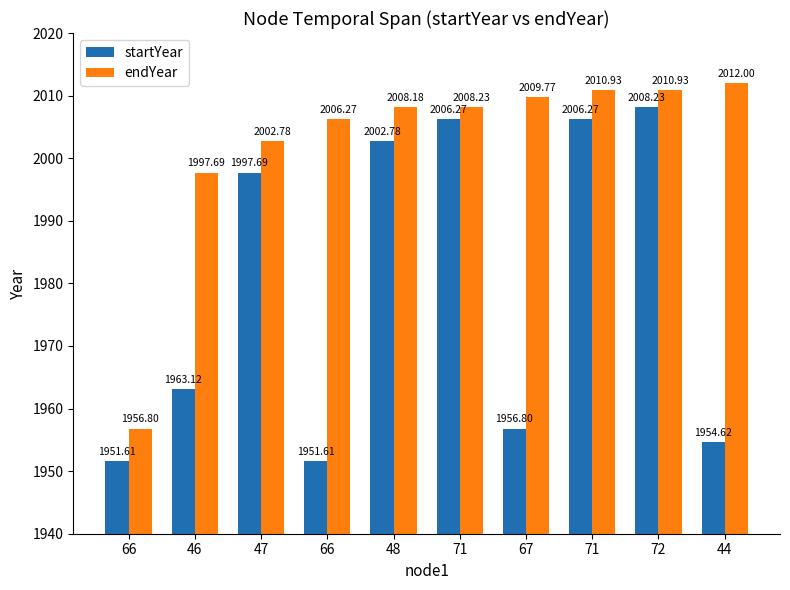

What is the difference between the maximum and minimum values in the startYear series?

56.6